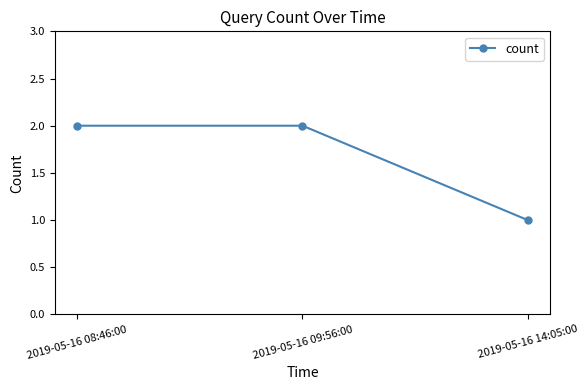

What is the ratio of the value at 2019-05-16 14:05:00 to the value at 2019-05-16 09:56:00?

0.5